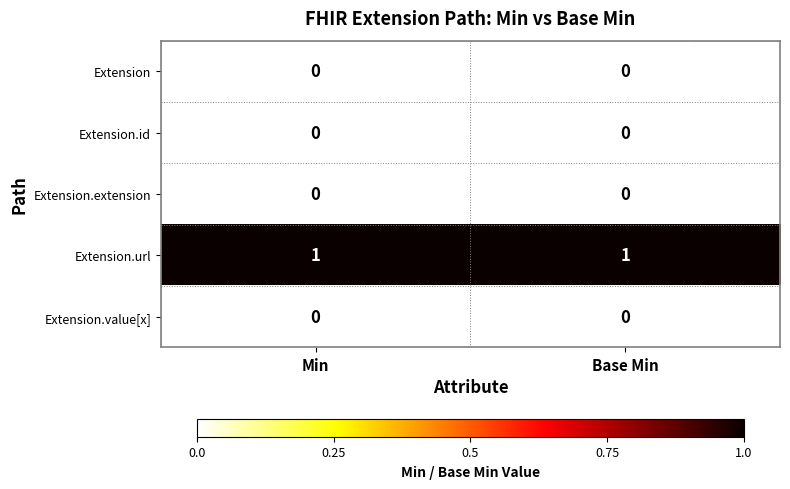

True or false: Extension.value[x] has a value of 0 at Min.

True